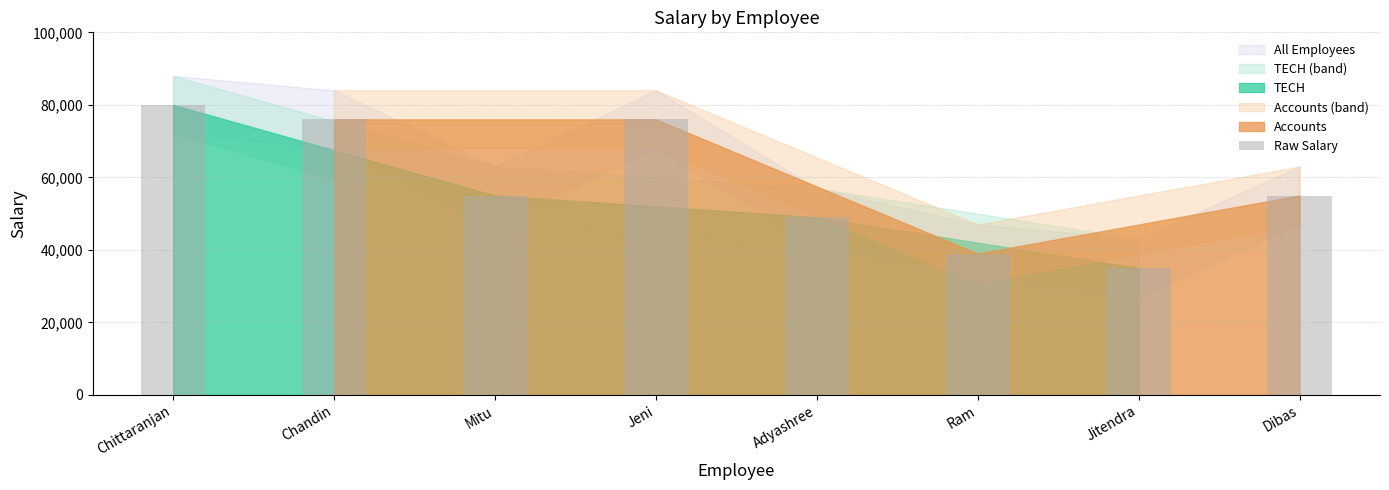

What is the average value?

58125